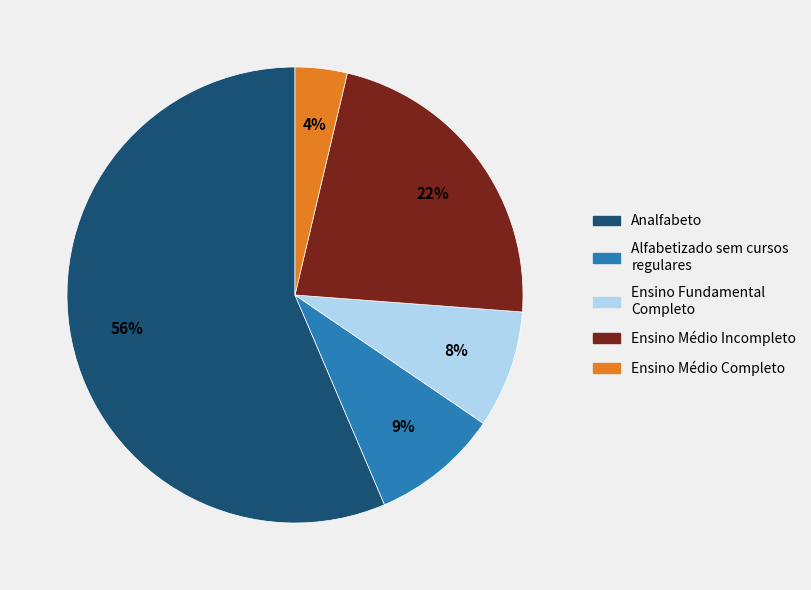

Is there a majority slice in this chart?

Yes